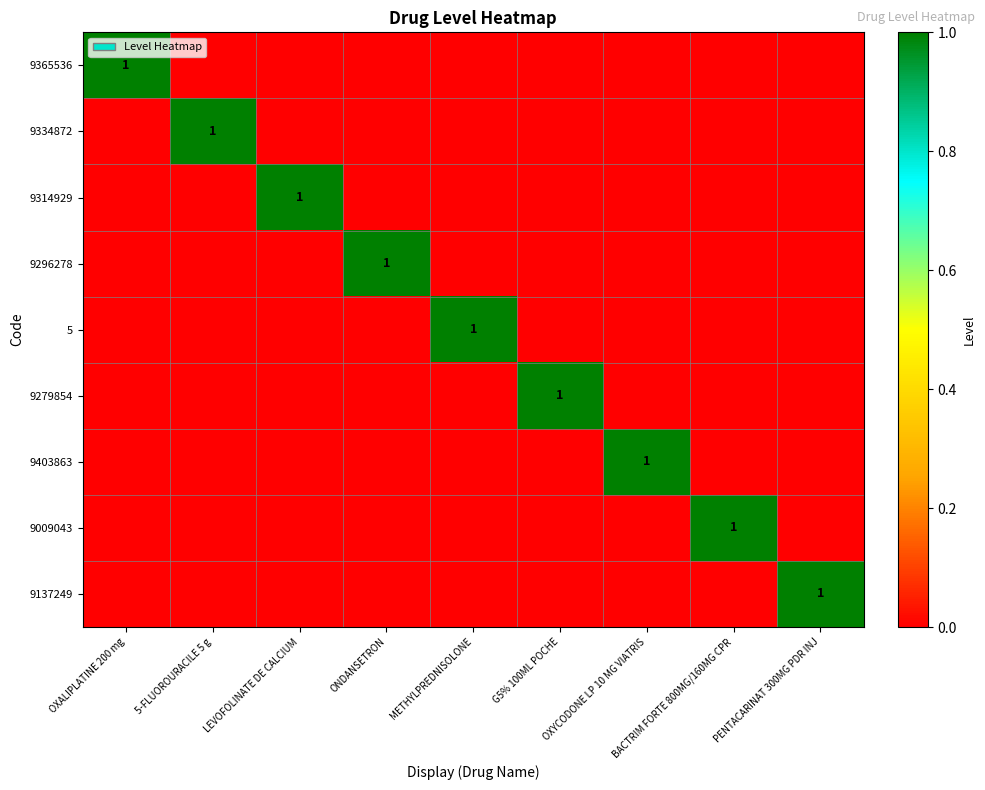

List the labels in order of 9137249 value, largest first.

PENTACARINAT 300MG PDR INJ, OXALIPLATINE 200 mg, 5-FLUOROURACILE 5 g, LEVOFOLINATE DE CALCIUM, ONDANSETRON, METHYLPREDNISOLONE, G5% 100ML POCHE, OXYCODONE LP 10 MG VIATRIS, BACTRIM FORTE 800MG/160MG CPR